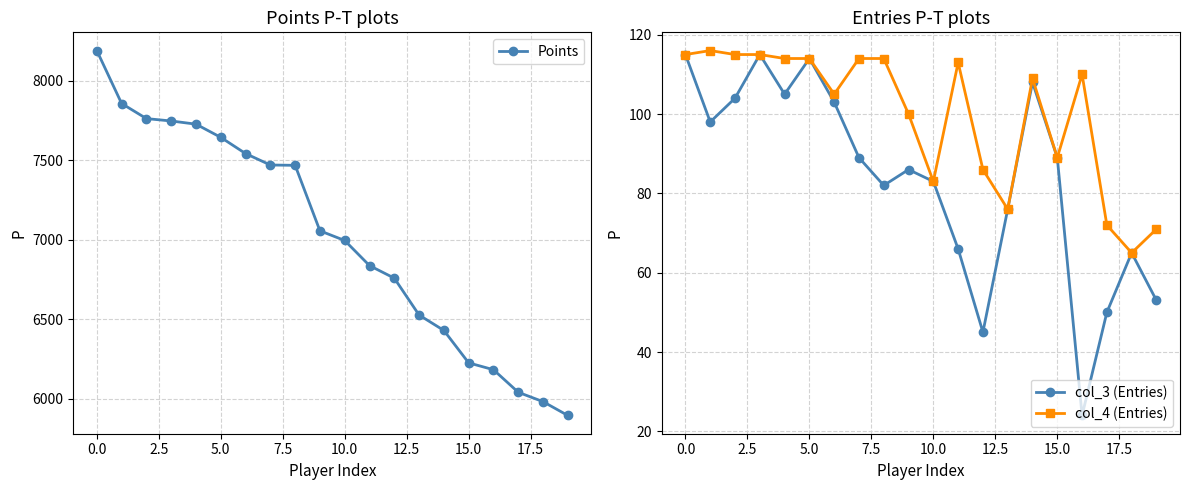

Count the number of data series in this chart.

3